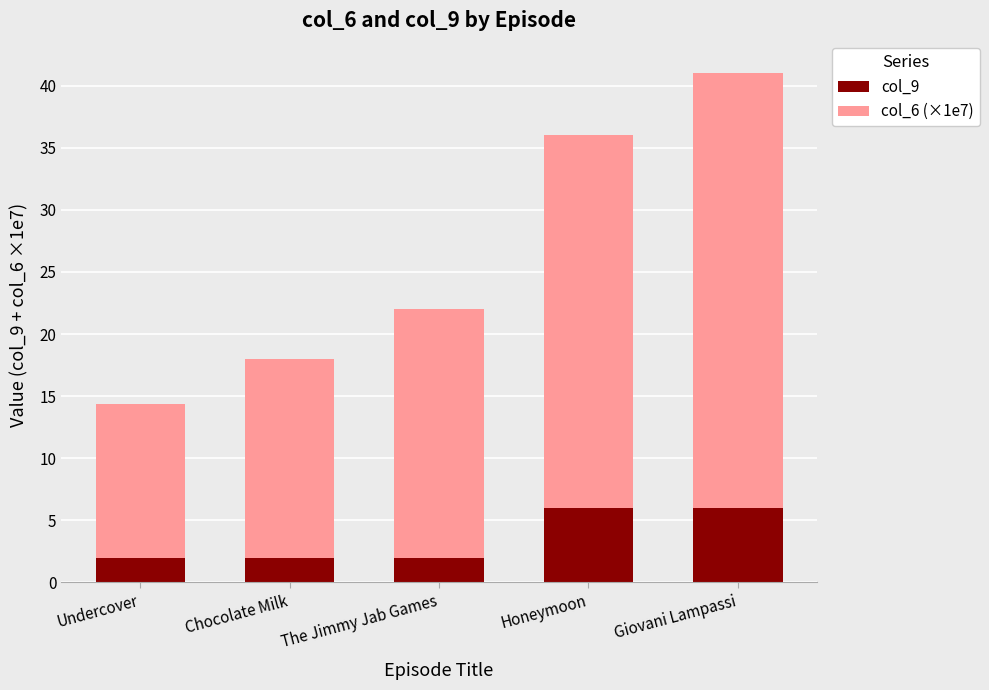

What is the total value across all series at Honeymoon?

36.0